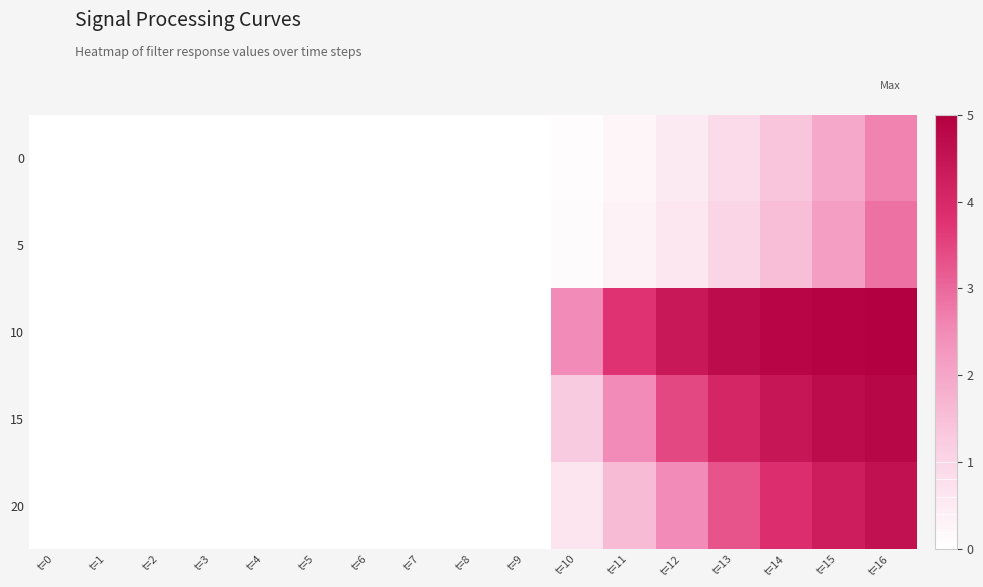

At how many categories does at least one series exceed 3?

6